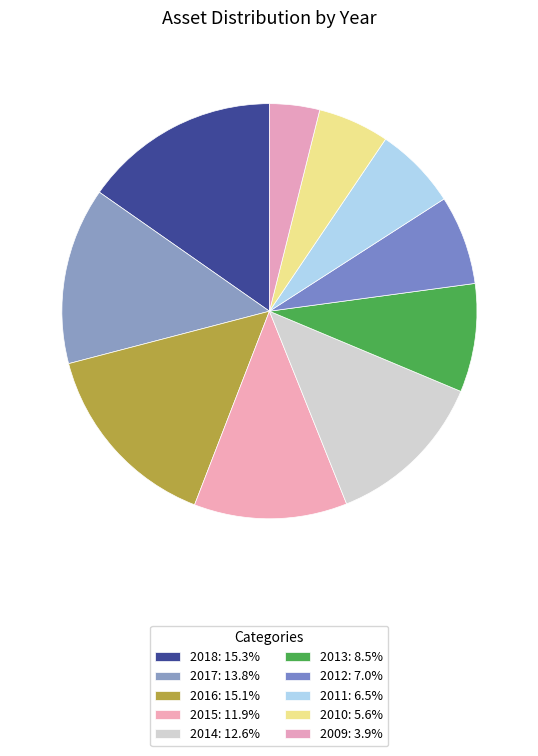

Rank the categories by value from lowest to highest.

2009, 2010, 2011, 2012, 2013, 2015, 2014, 2017, 2016, 2018